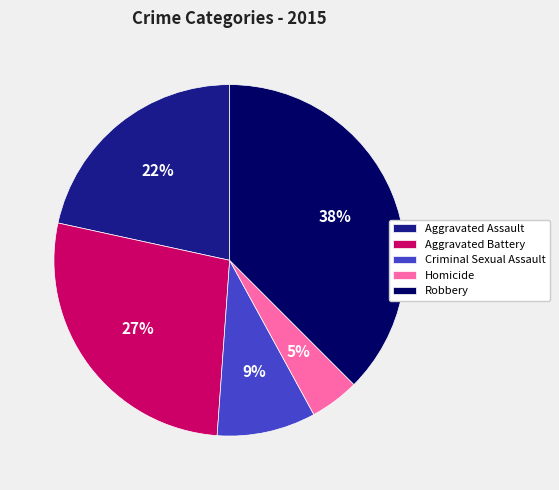

Does any single category account for the majority?

No